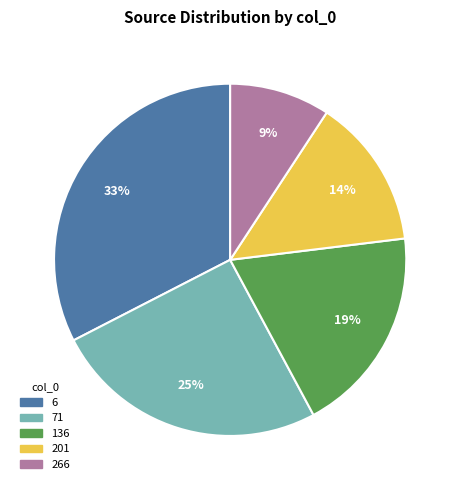

Do 6 and 266 together represent more than half of the pie?

No